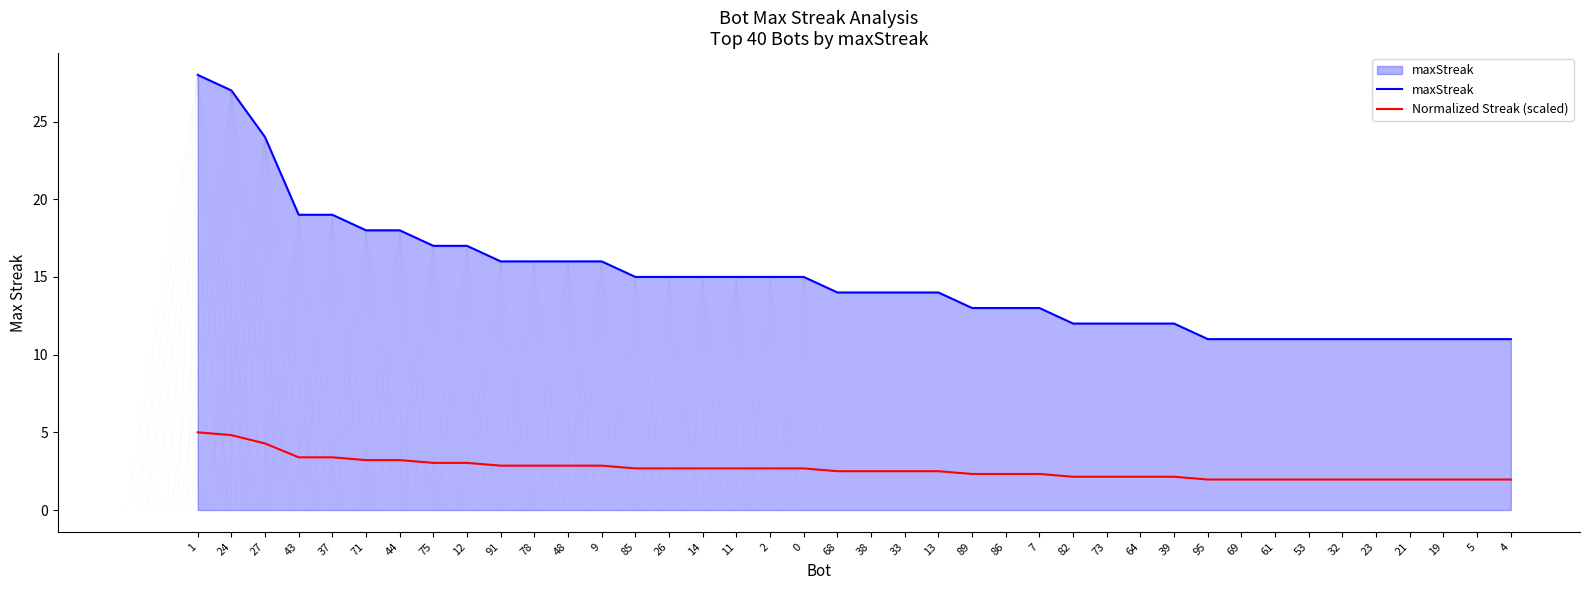

Reading left to right, what are all the values shown in this chart?

maxStreak: 28.0	27.0	24.0	19.0	19.0	18.0	18.0	17.0	17.0	16.0	16.0	16.0	16.0	15.0	15.0	15.0	15.0	15.0	15.0	14.0	14.0	14.0	14.0	13.0	13.0	13.0	12.0	12.0	12.0	12.0	11.0	11.0	11.0	11.0	11.0	11.0	11.0	11.0	11.0	11.0
Normalized Streak (scaled): 5.0	4.8	4.3	3.4	3.4	3.2	3.2	3.0	3.0	2.9	2.9	2.9	2.9	2.7	2.7	2.7	2.7	2.7	2.7	2.5	2.5	2.5	2.5	2.3	2.3	2.3	2.1	2.1	2.1	2.1	2.0	2.0	2.0	2.0	2.0	2.0	2.0	2.0	2.0	2.0